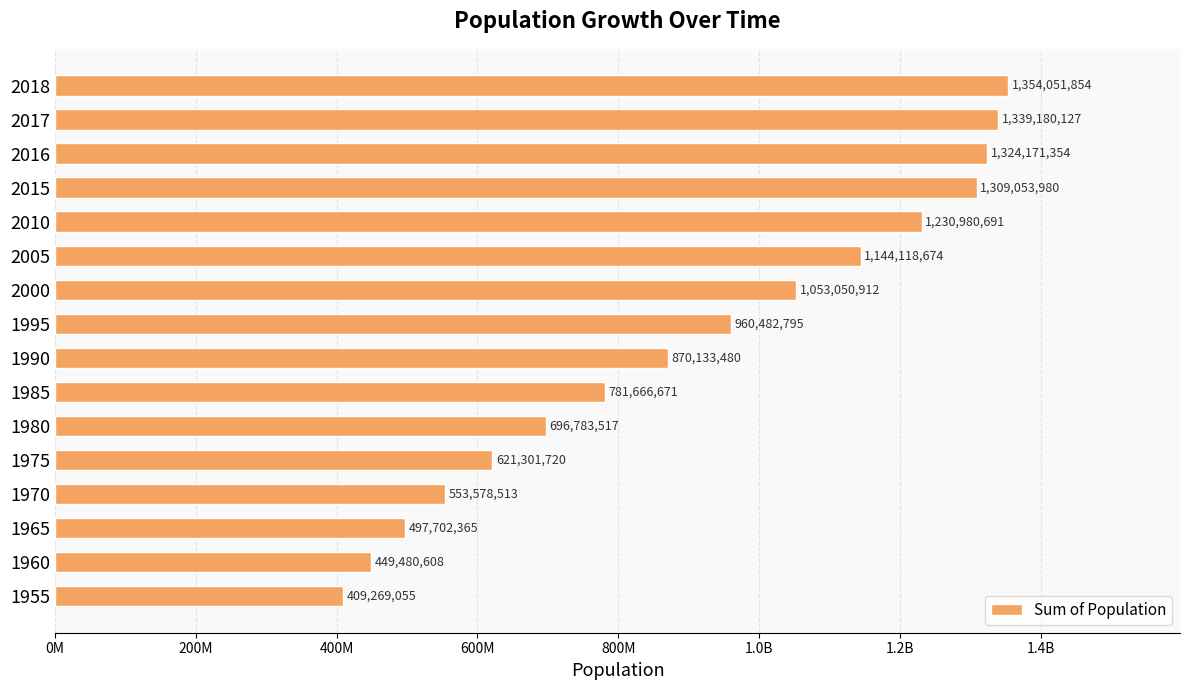

Are the bars grouped side by side (vs. stacked)?

No